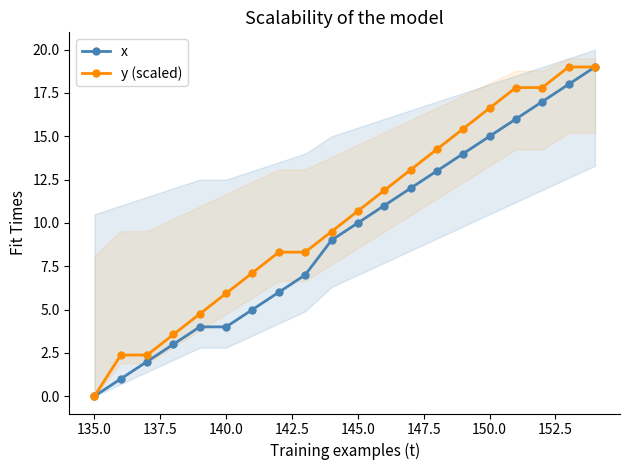

At which label does x reach its minimum?

135.0